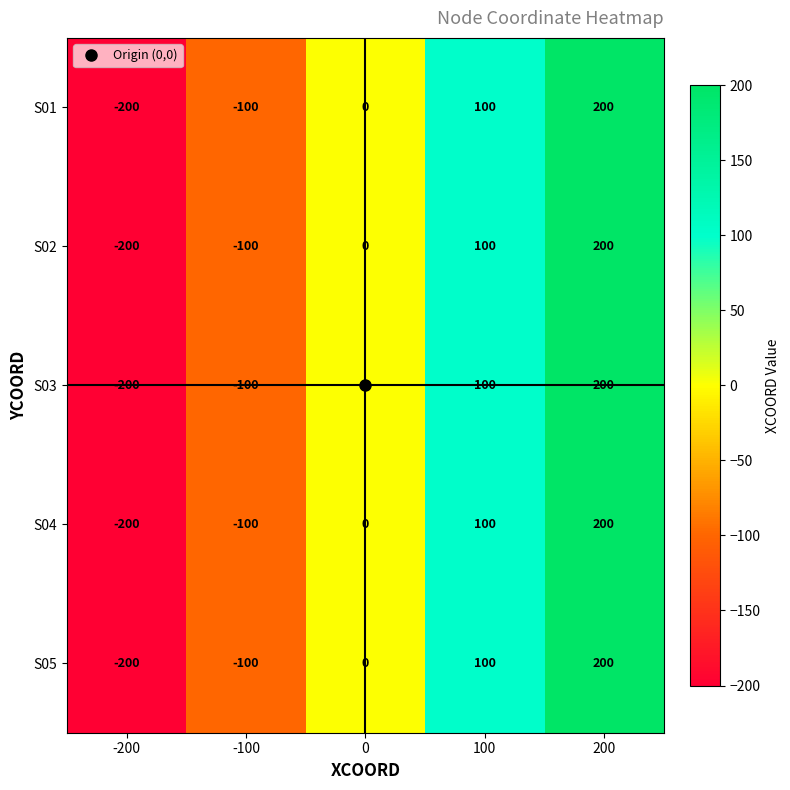

The value of S03 at -100 is -48. True or false?

False